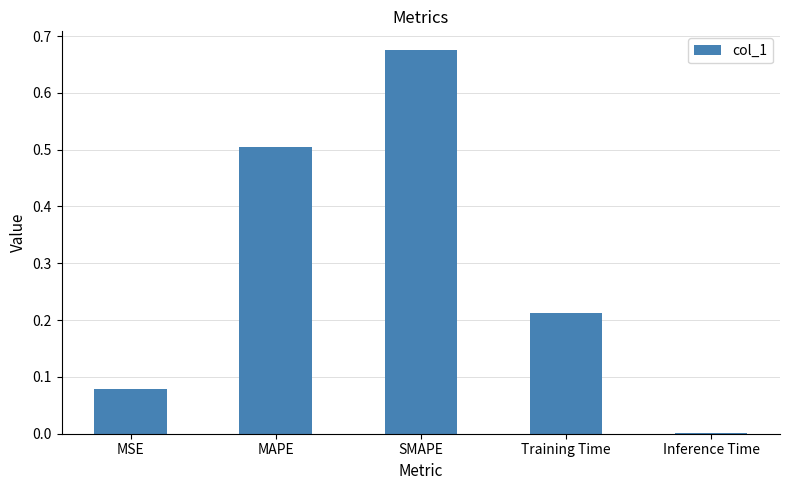

What is the sum of all values?

1.5